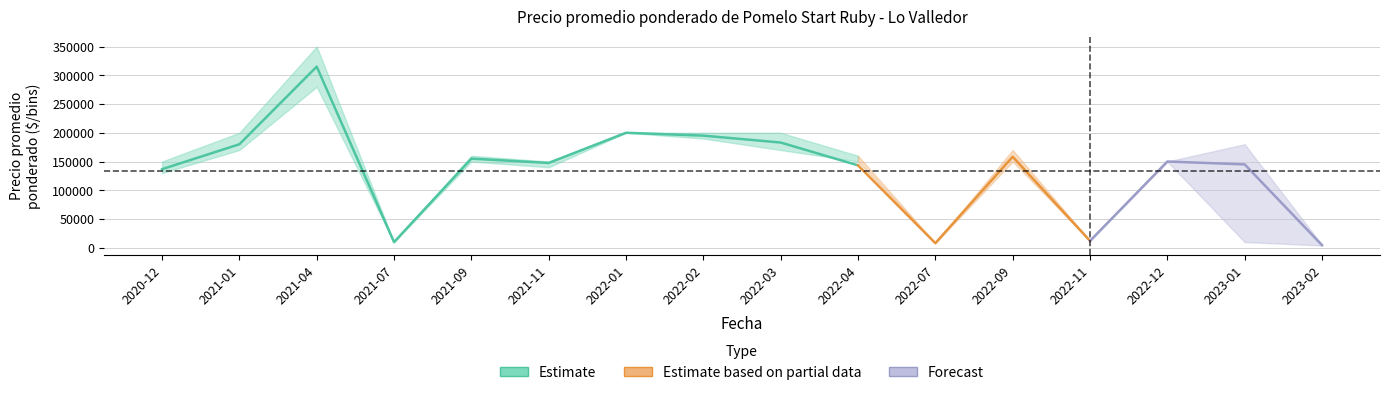

List the labels in order of Precio minimo value, smallest first.

2023-02, 2022-07, 2021-07, 2023-01, 2022-11, 2020-12, 2021-11, 2021-09, 2022-04, 2022-09, 2022-12, 2021-01, 2022-03, 2022-02, 2022-01, 2021-04